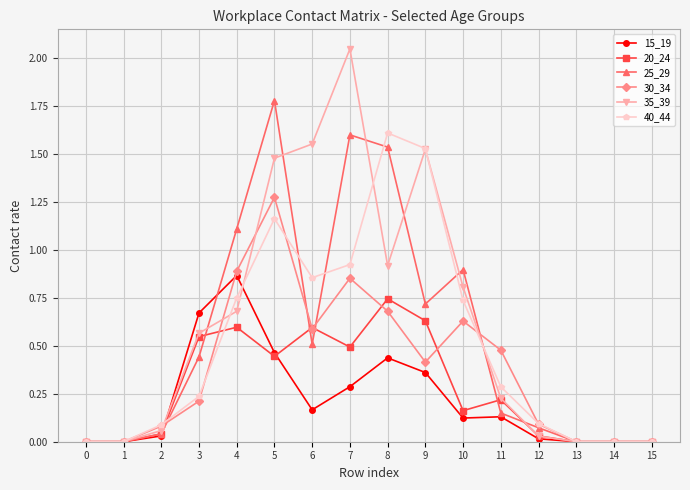

Is it true that 25_29 equals 1.0 at 8?

False